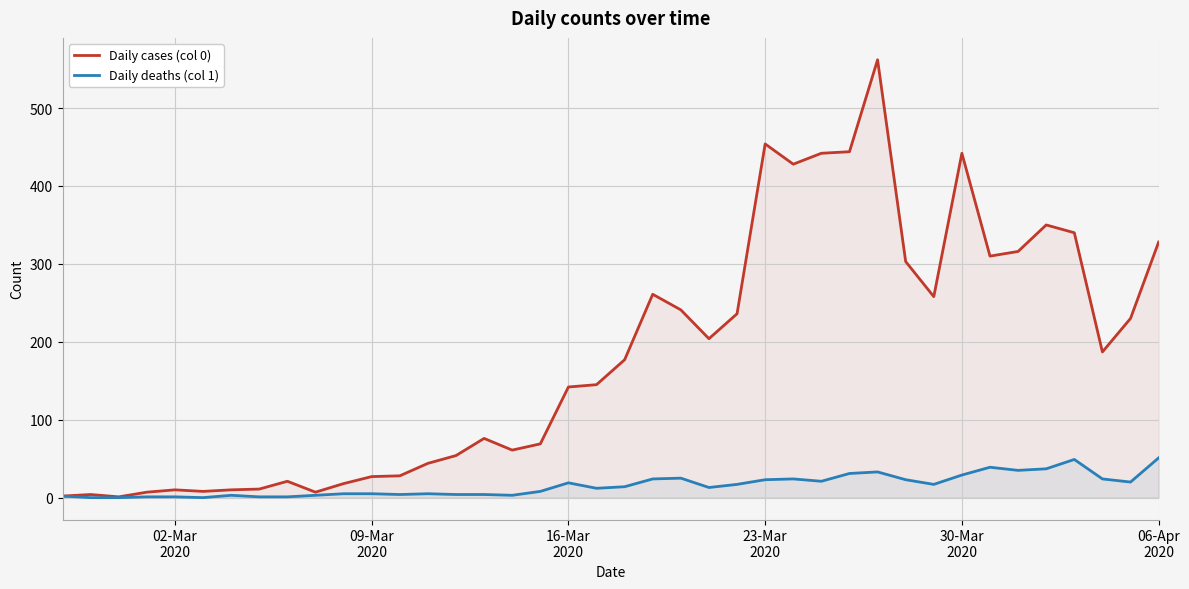

Rank the series by their maximum value, from lowest to highest.

Daily deaths (col 1), Daily cases (col 0)